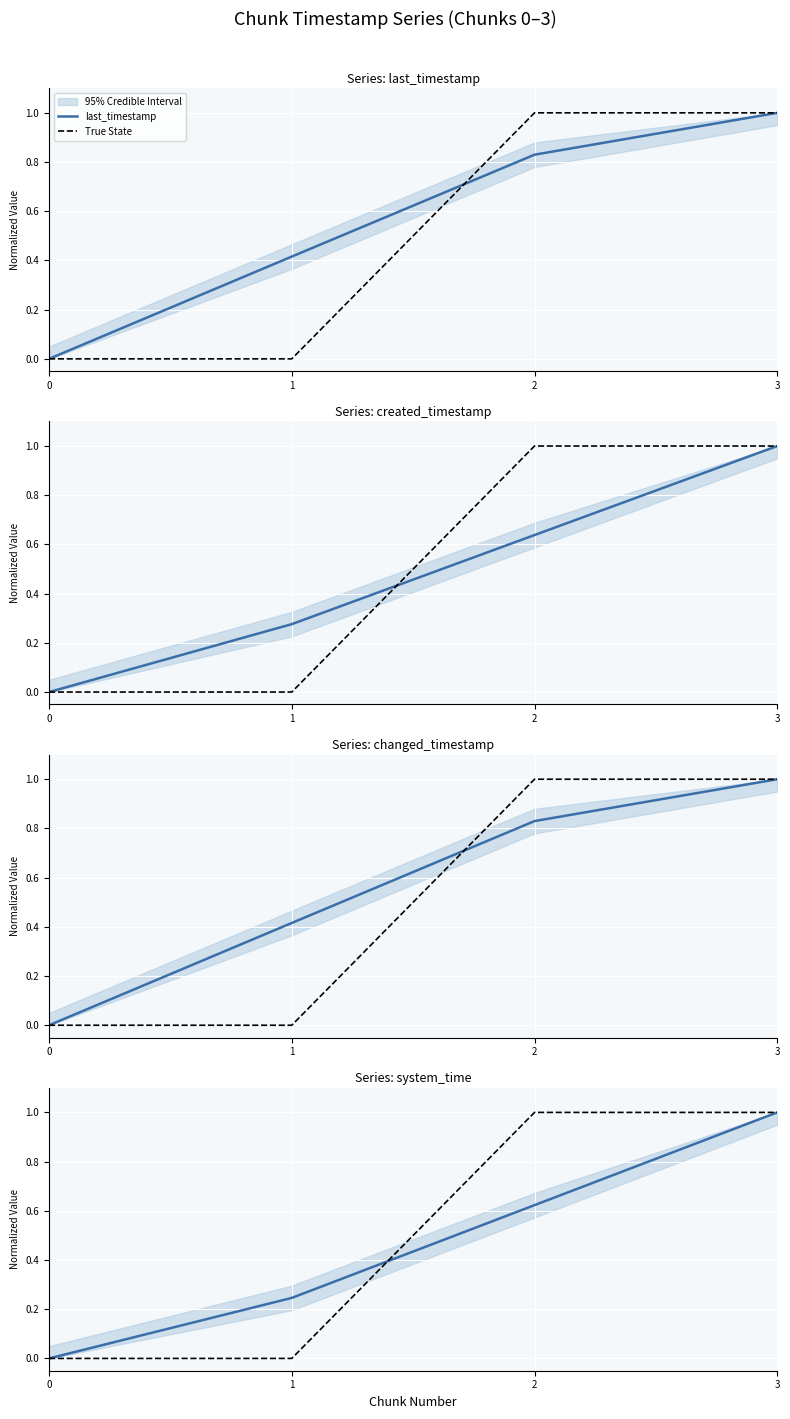

At which category is the sum across all series the highest?

3